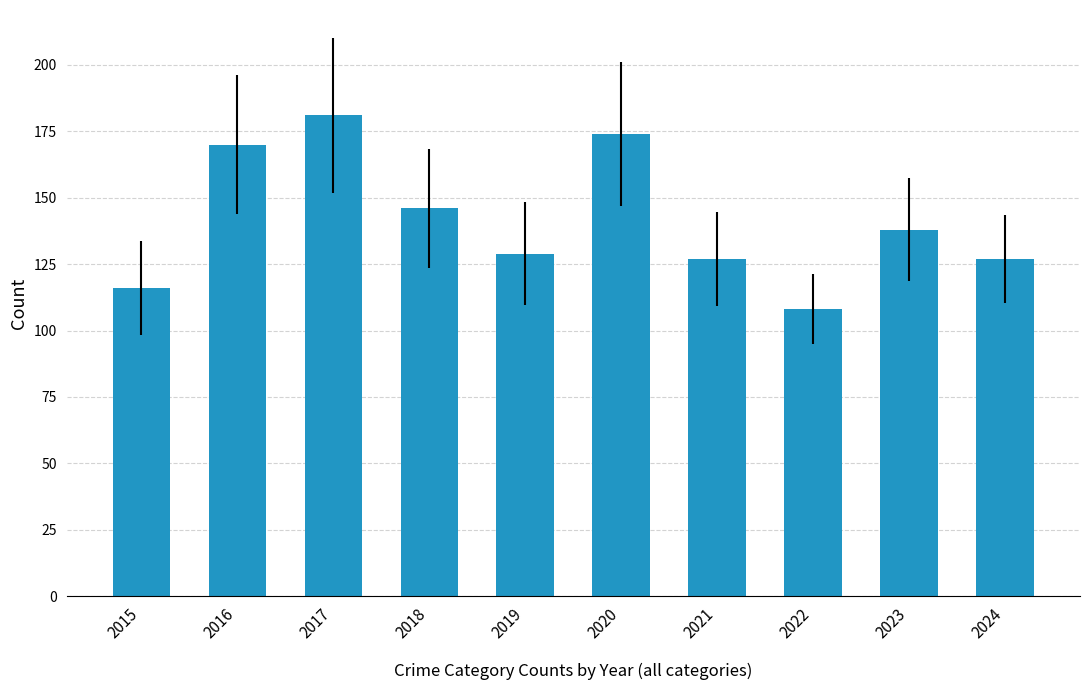

Reading left to right, transcribe all the data shown in this chart.

116	170	181	146	129	174	127	108	138	127